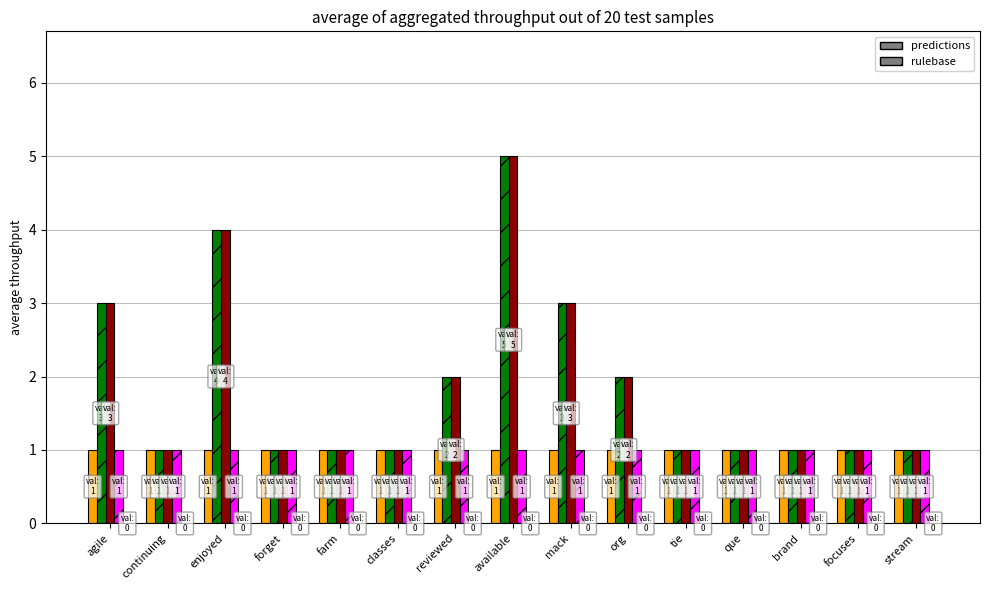

What is the maximum value shown in the chart?

5